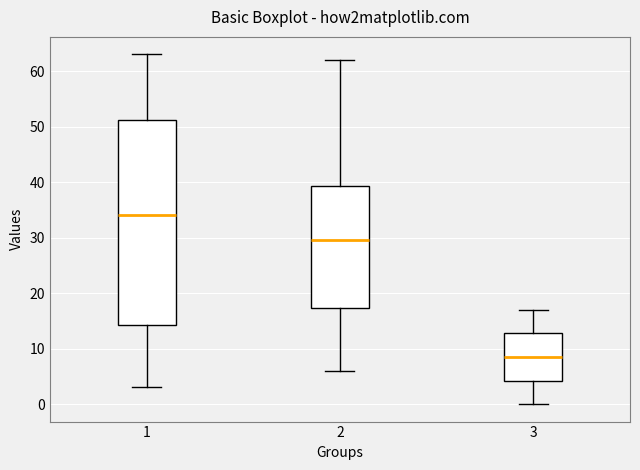

Which box has the lowest median line?

3